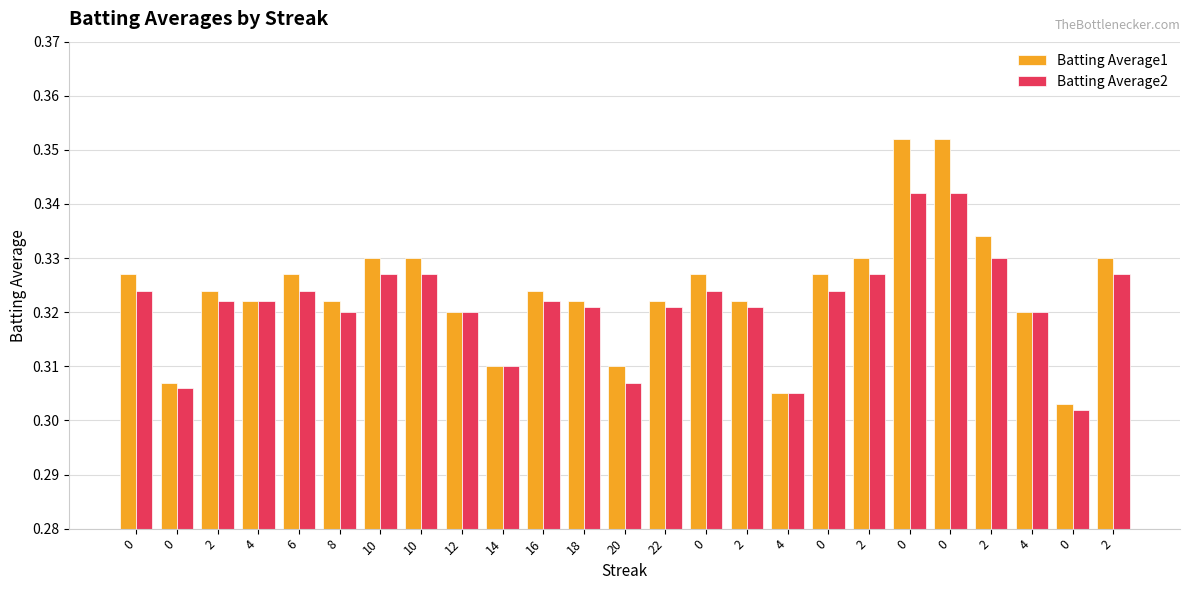

Which has a higher value, 0 or 18?

18